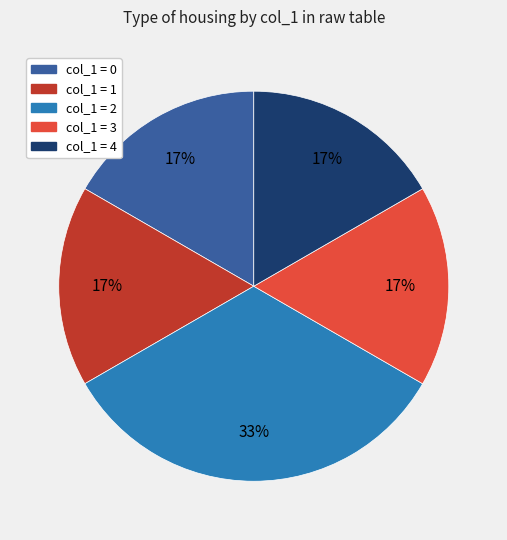

To the nearest percent, what is the average slice percentage?

20%